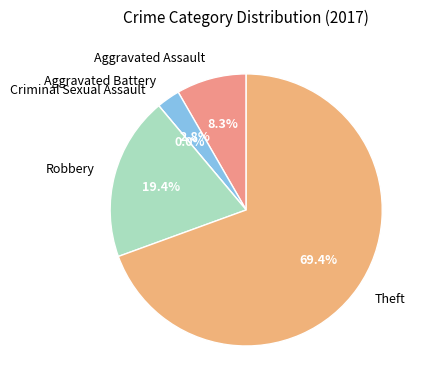

To the nearest percent, what percentage of the pie is Theft?

69%